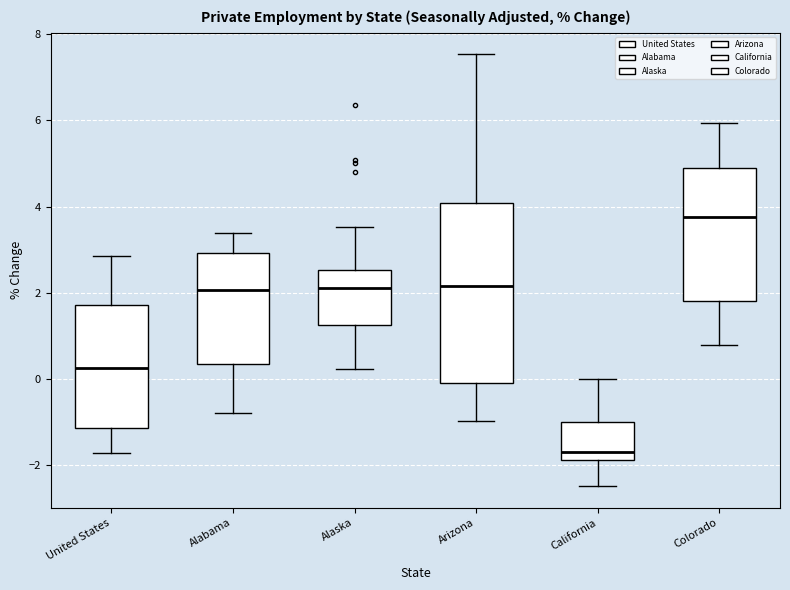

Reading left to right, read every box against the y-axis: the position of its median line, the range the box covers, and the ends of its whiskers. The values are not printed on the chart, so give them approximately, as read against the axis.

United States: median 0.2, box -1.2 to 1.8, whiskers -1.8 to 2.8
Alabama: median 2.0, box 0.4 to 3.0, whiskers -0.8 to 3.4
Alaska: median 2.2, box 1.2 to 2.6, whiskers 0.2 to 3.6
Arizona: median 2.2, box 0.0 to 4.0, whiskers -1.0 to 7.6
California: median -1.6, box -1.8 to -1.0, whiskers -2.4 to 0.0
Colorado: median 3.8, box 1.8 to 5.0, whiskers 0.8 to 6.0